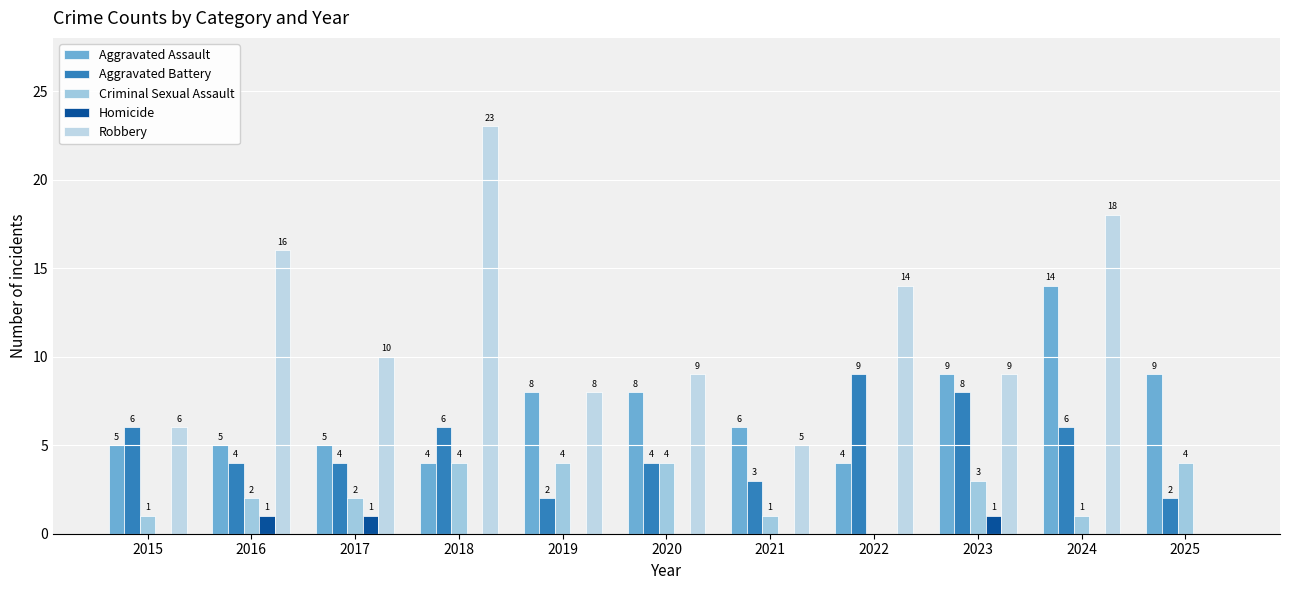

How many series are shown in this chart?

5